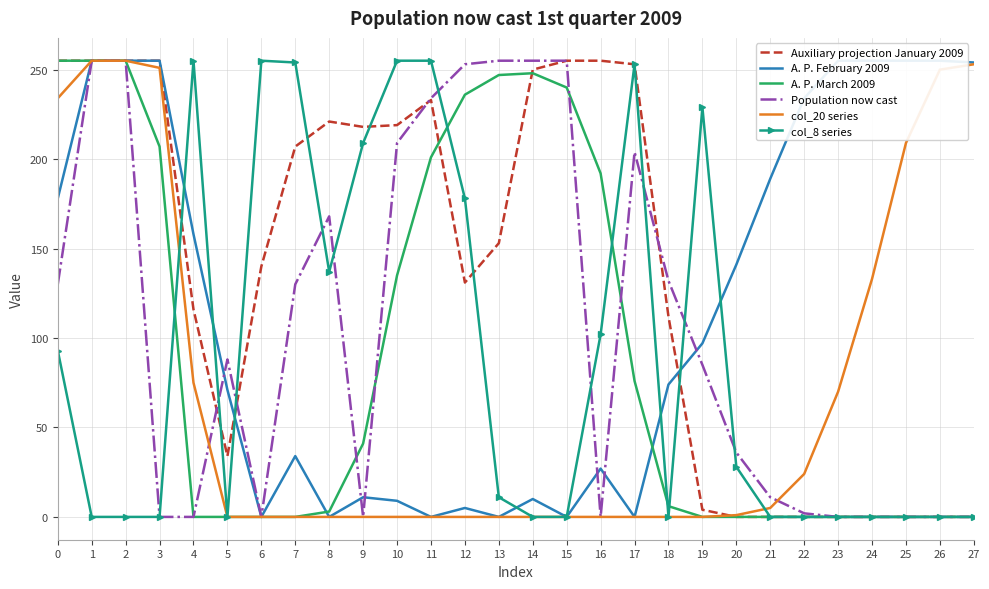

Which series has the largest total across all categories?

Auxiliary projection January 2009